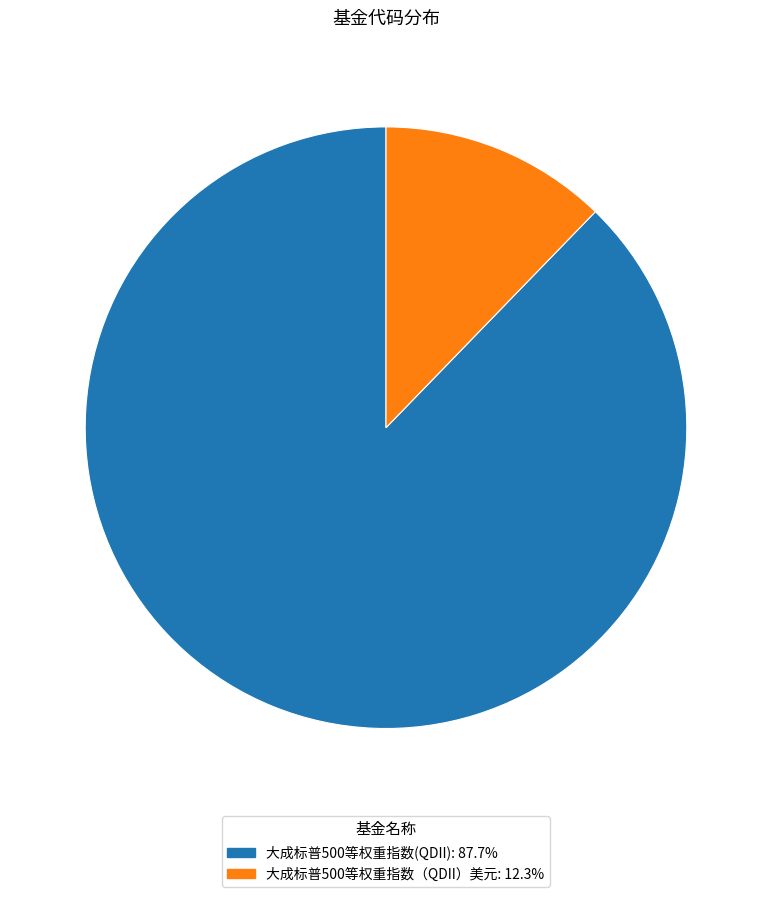

Does 大成标普500等权重指数（QDII）美元 represent more than half of the total?

No